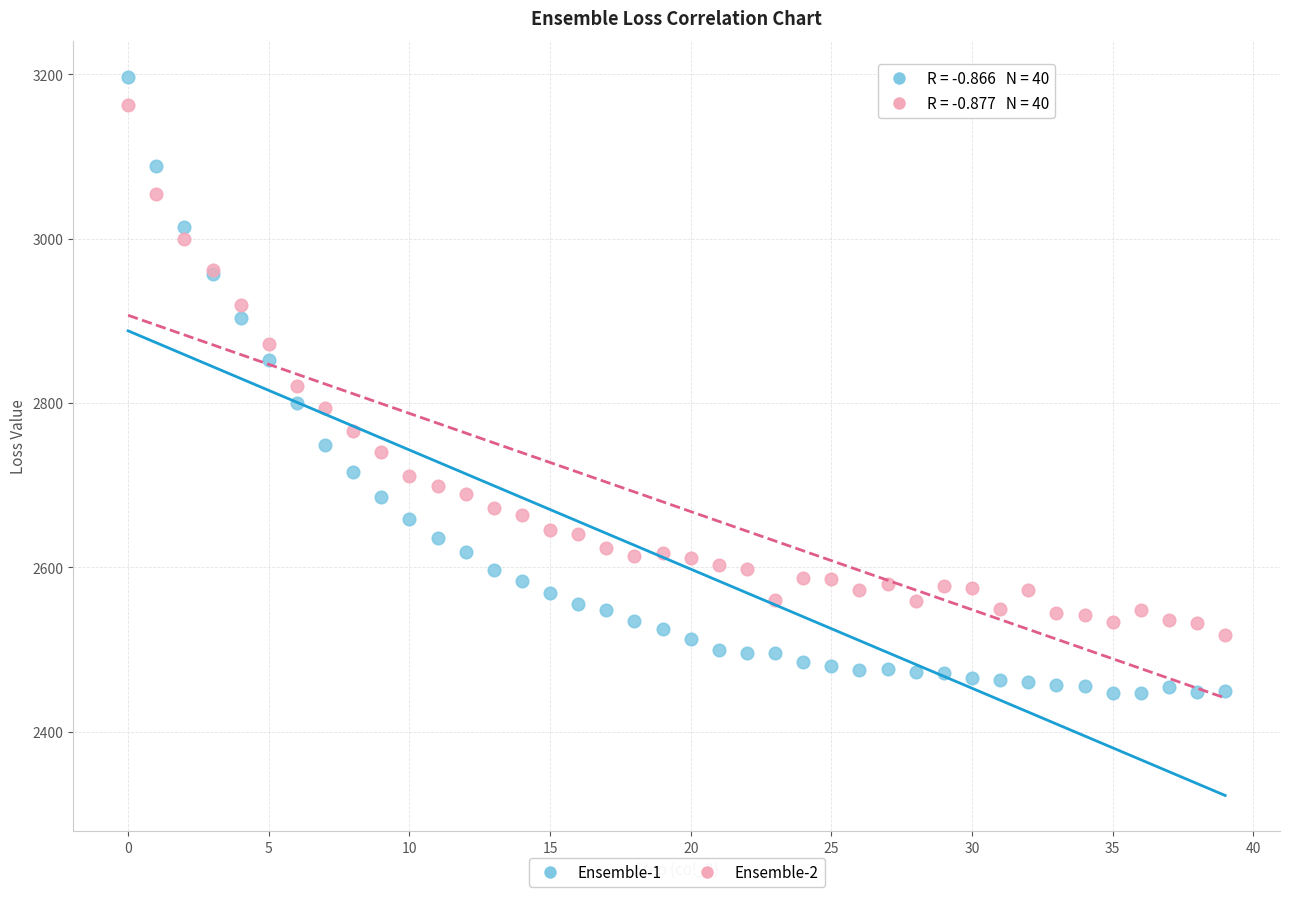

Which series has the widest spread of Y values?

Ensemble-1